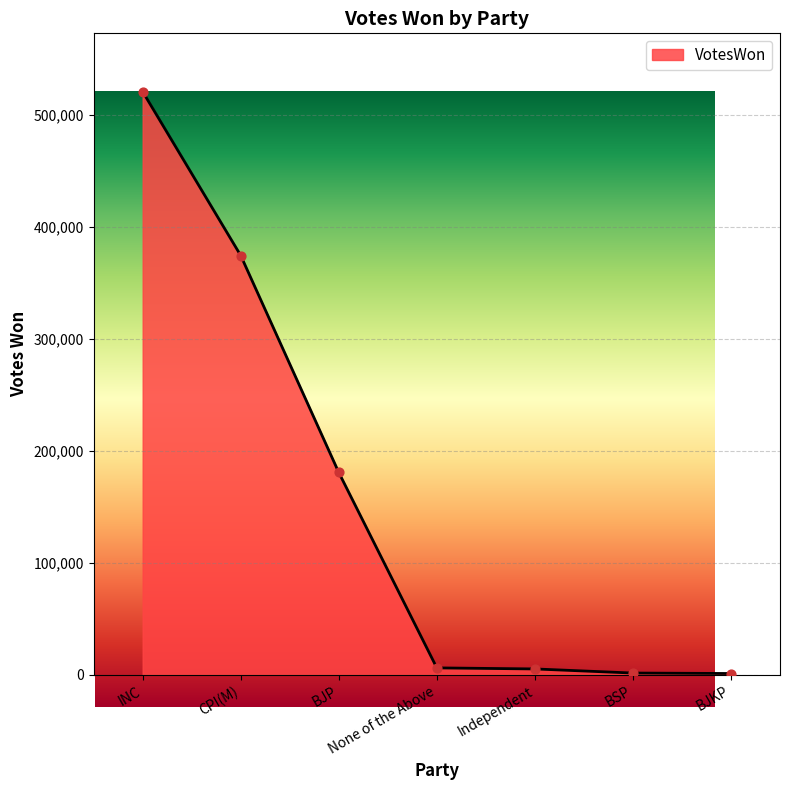

Which has a higher value, CPI(M) or BSP?

CPI(M)